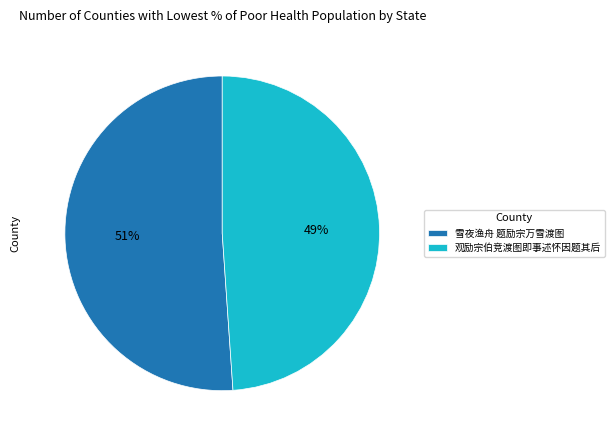

Which slice is the smallest?

观励宗伯竞渡图即事述怀因题其后